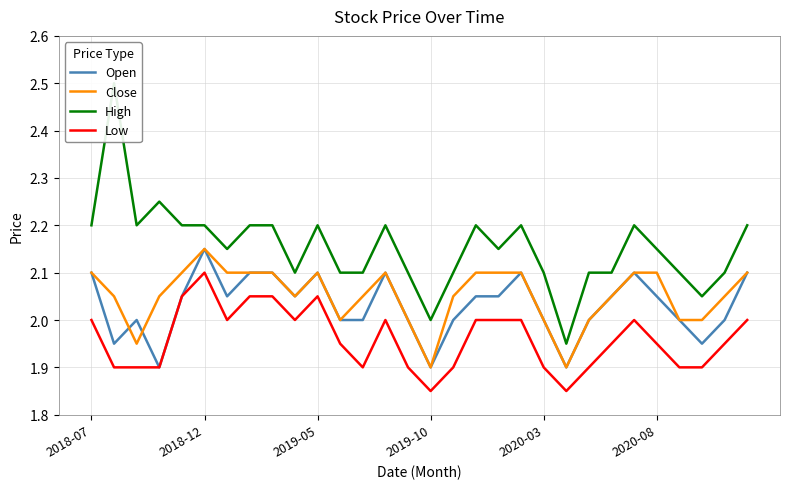

What are all the series names shown in the legend?

Open, Close, High, Low